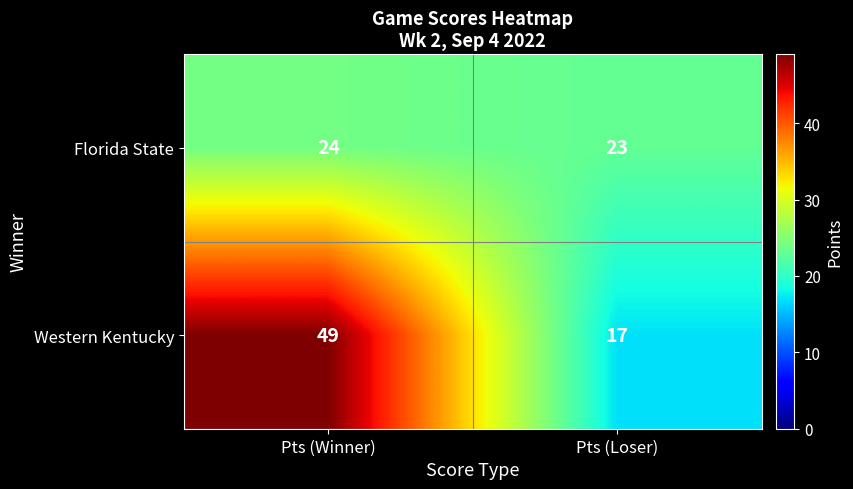

Rank the series at Pts (Loser) from highest to lowest value.

Florida State, Western Kentucky